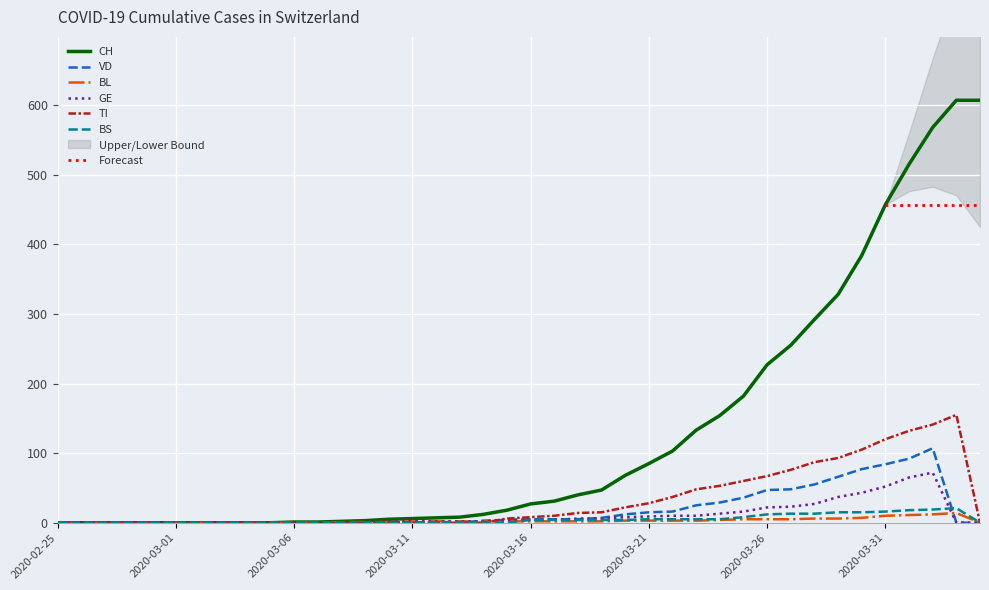

How many lines are shown in the chart?

6